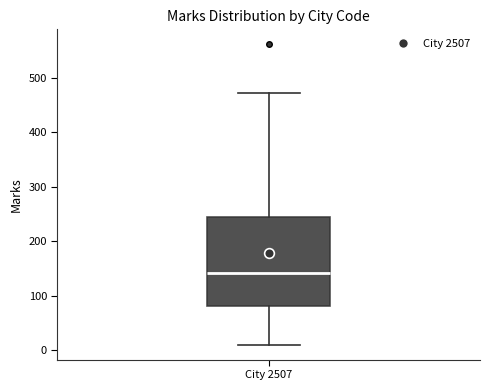

Read this box plot against the y-axis: the position of the median line, the range covered by the box, and the ends of both whiskers. The values are not printed on the chart, so give them approximately, as read against the axis.

median 140, box 80 to 250, whiskers 10 to 470